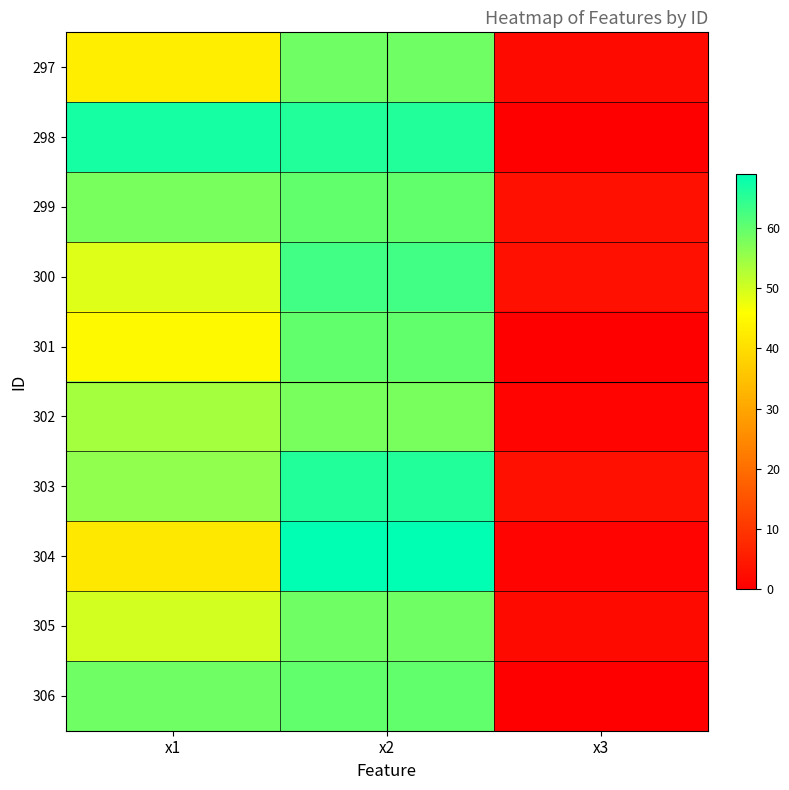

Between x1 and x3, which is larger?

x1